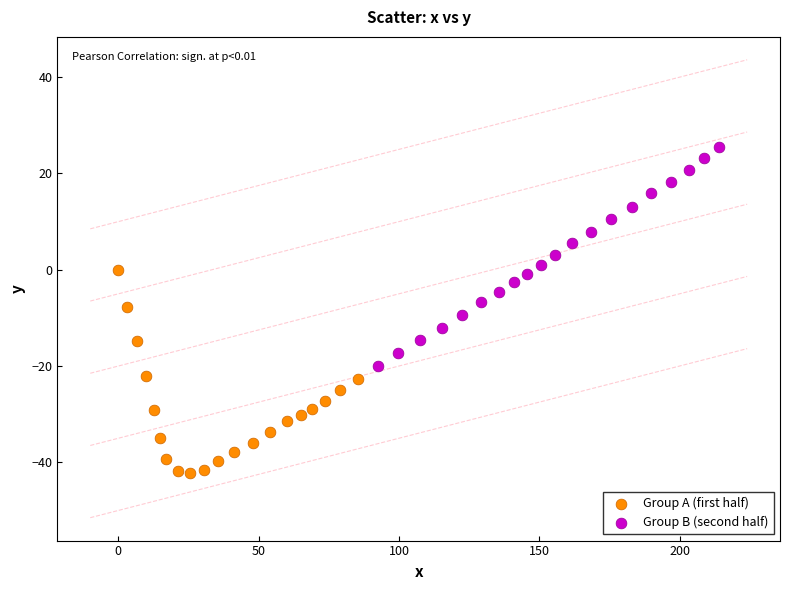

Which series reaches the maximum Y coordinate?

Group B (second half)